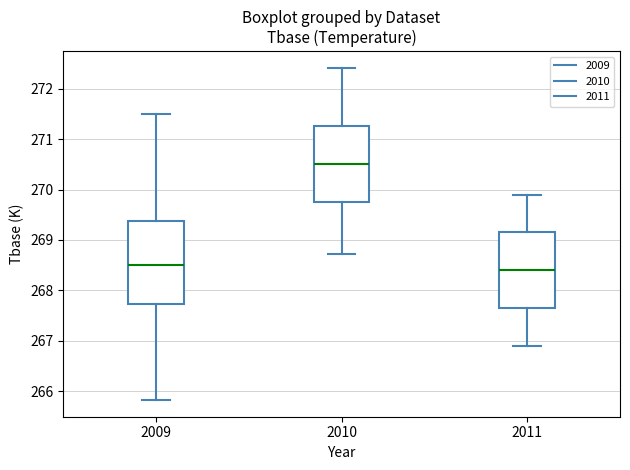

Which box's median line is the highest?

2010